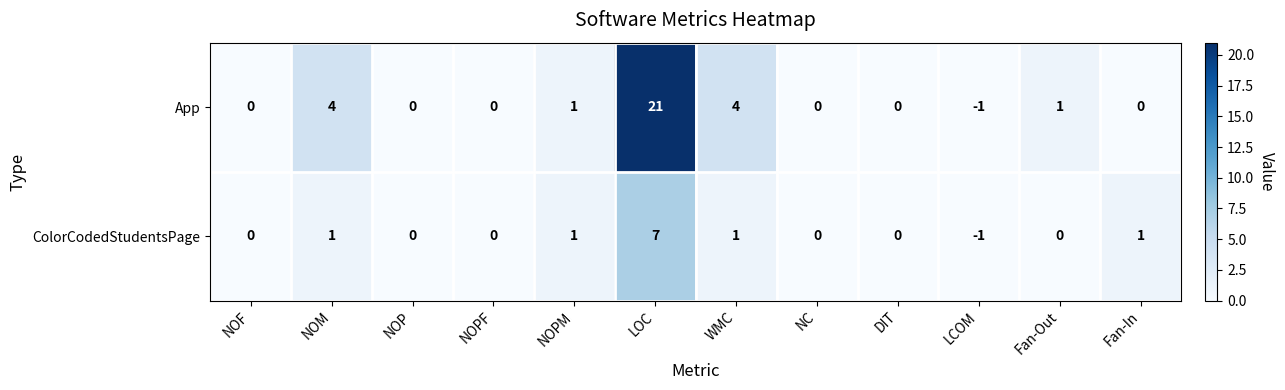

How many negative values does the ColorCodedStudentsPage series have?

1